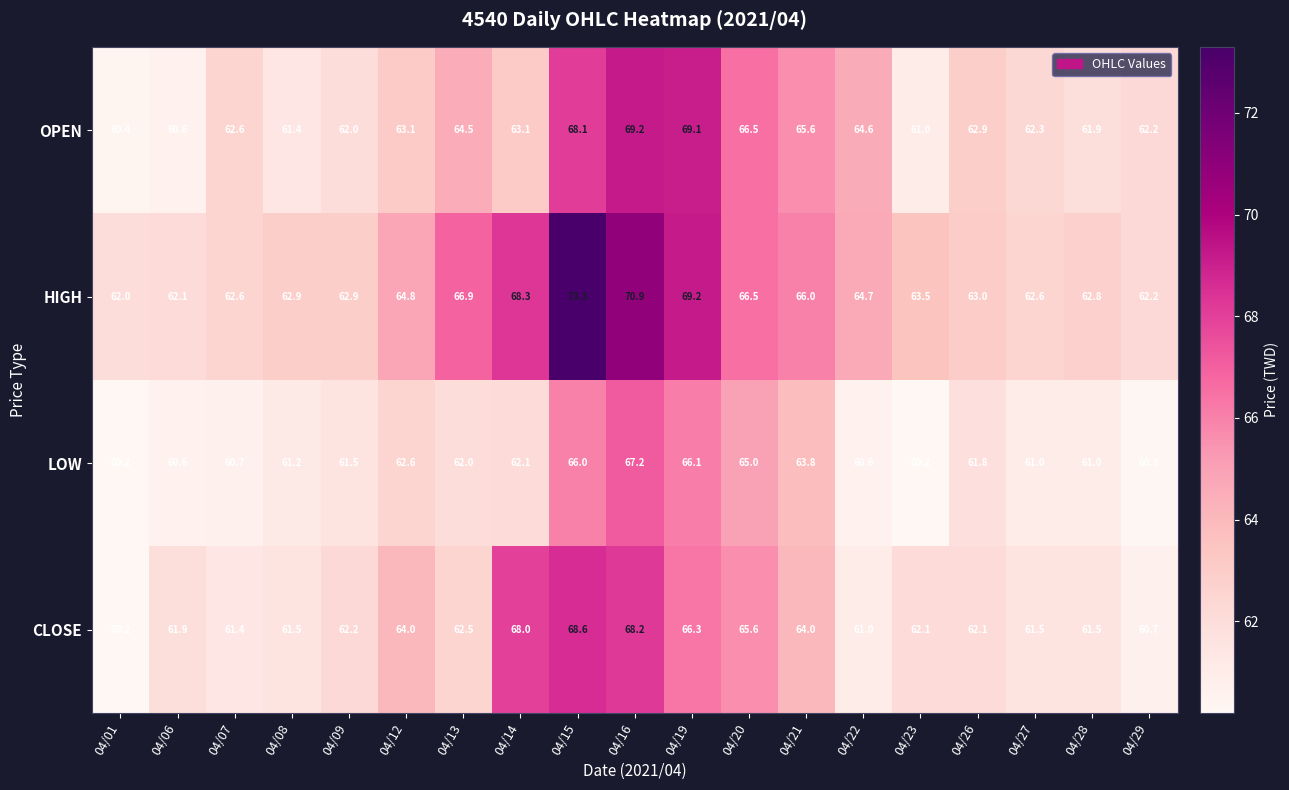

What value does the LOW series have at 04/23?

60.2